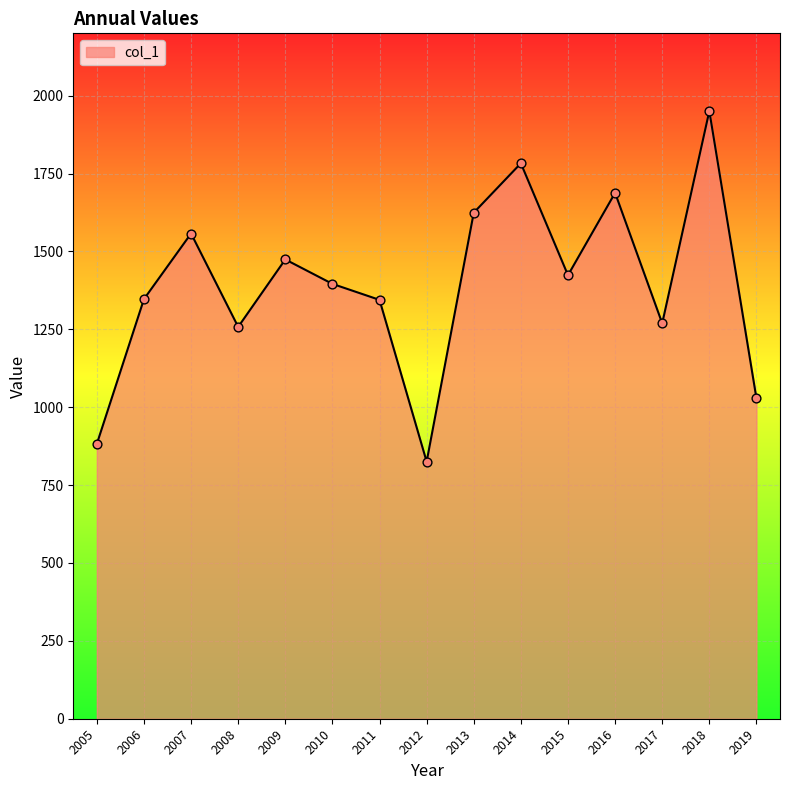

What is the change in value from 2007 to 2014?

+225.5